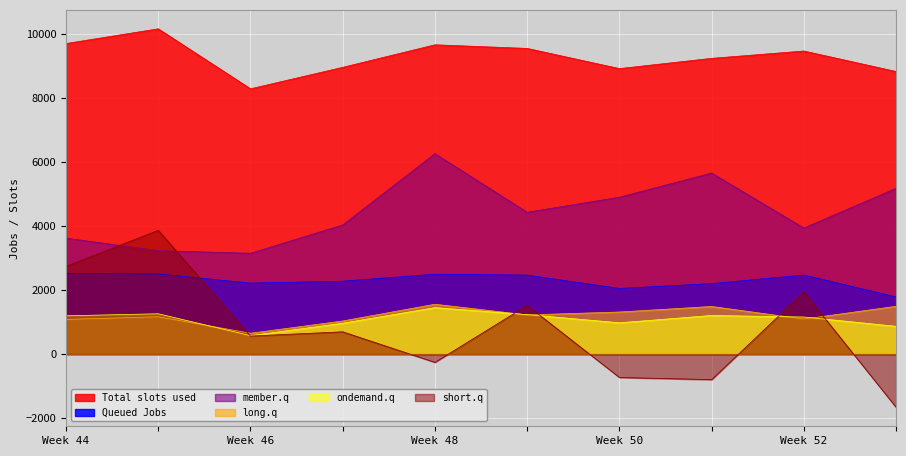

Which series has the largest total across all categories?

Total slots used